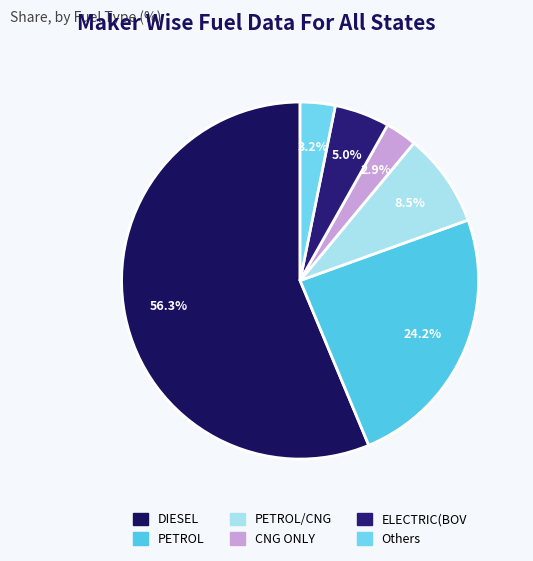

How many slices are in this pie chart?

6